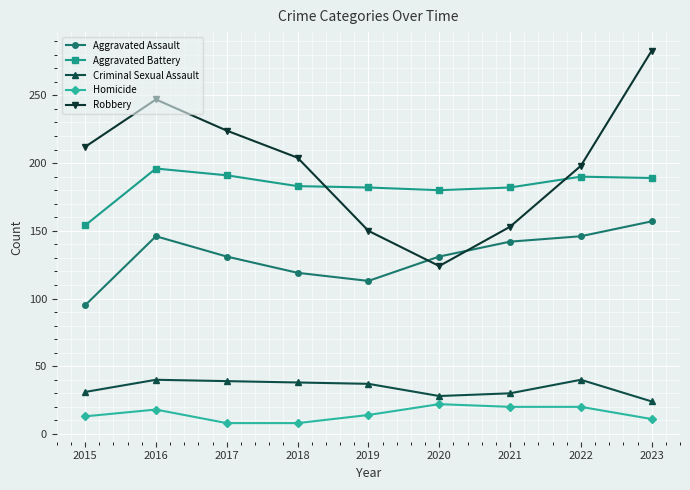

What value does the Aggravated Assault series have at 2018?

119